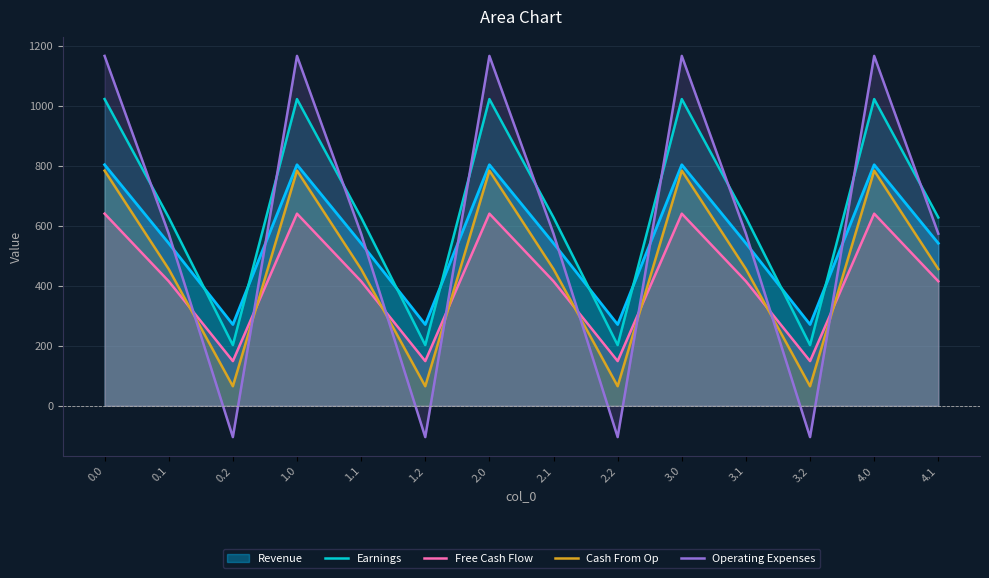

What is the difference between the maximum and second lowest values in the Cash From Op series?

719.2